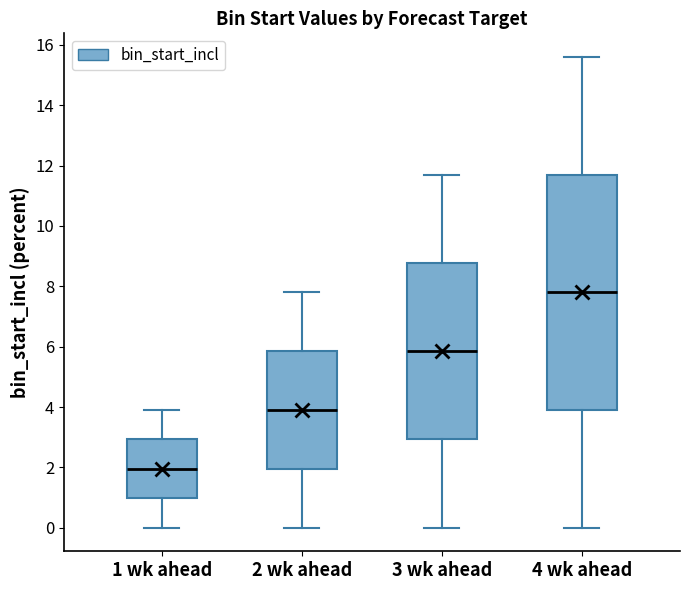

Where does the median line of the box for 2 wk ahead sit on the y-axis? The values are not printed on the chart, so give them approximately, as read against the axis.

4.0